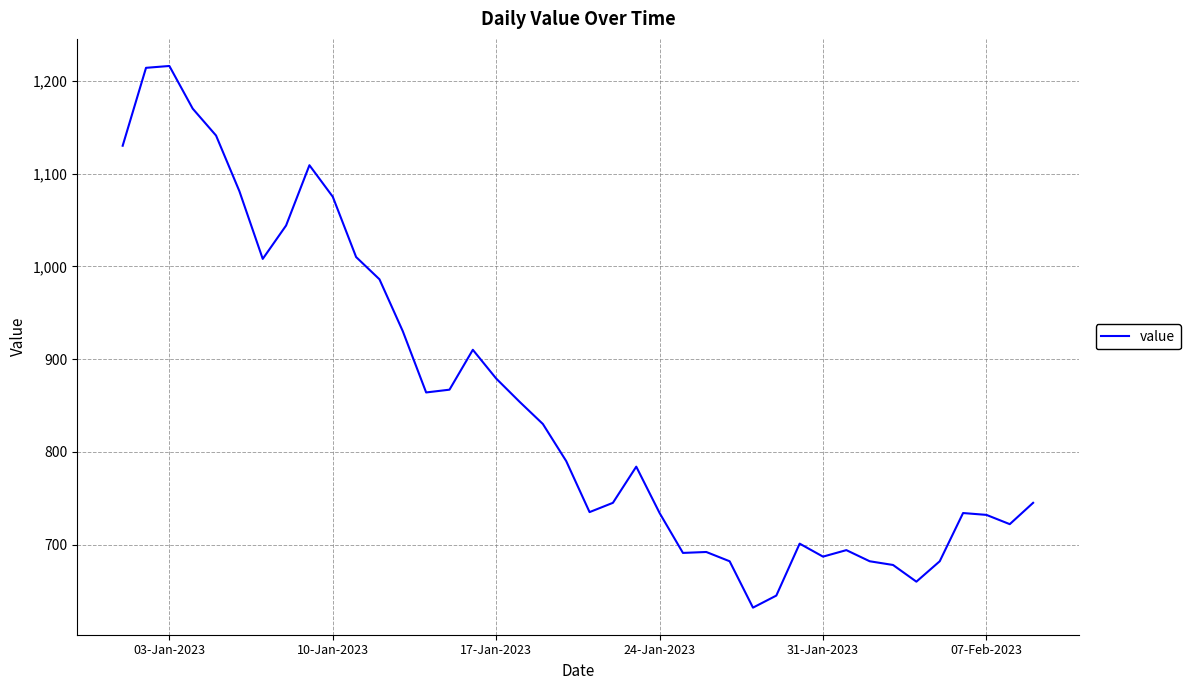

How many lines are shown in the chart?

1